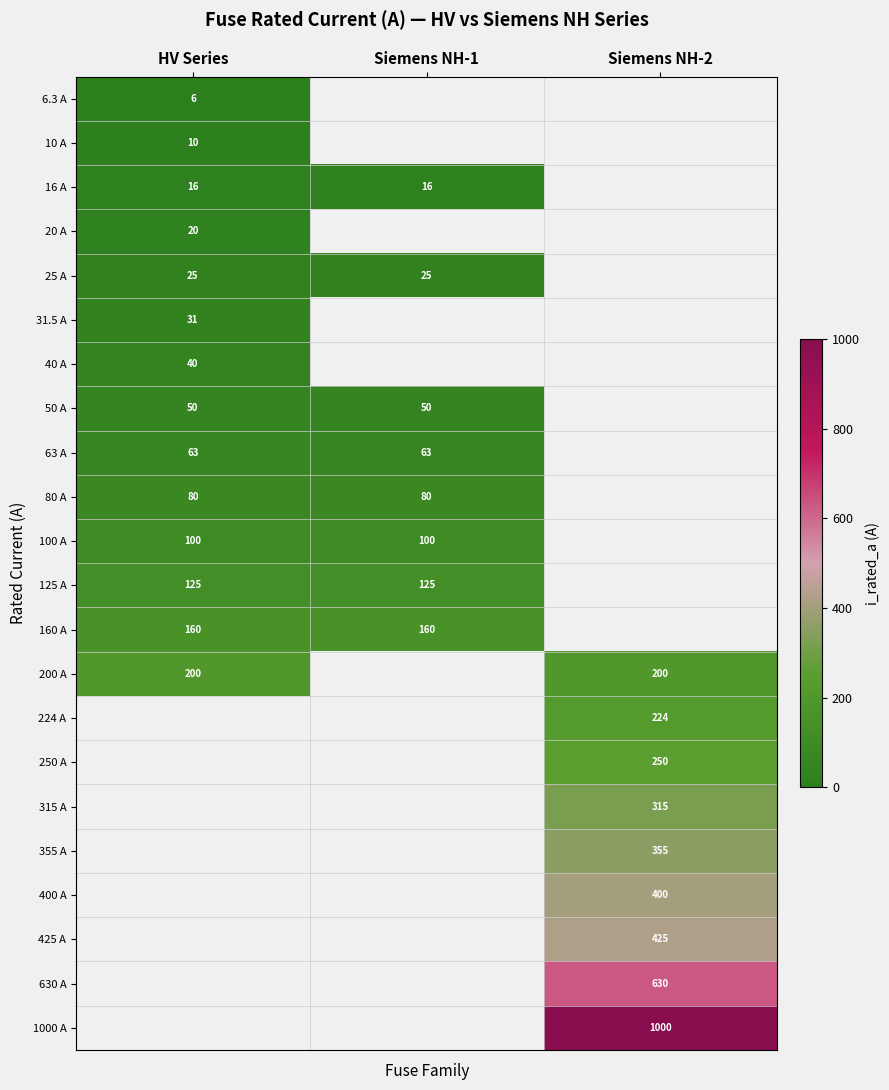

Is it true that 25 A equals 16.1 at Siemens NH-1?

False